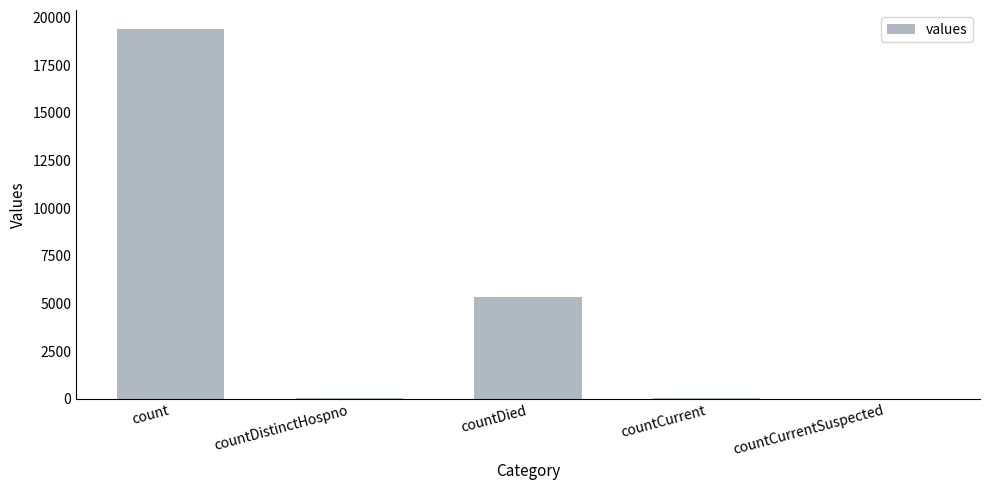

Is it true that the value at countCurrentSuspected is 8882?

False